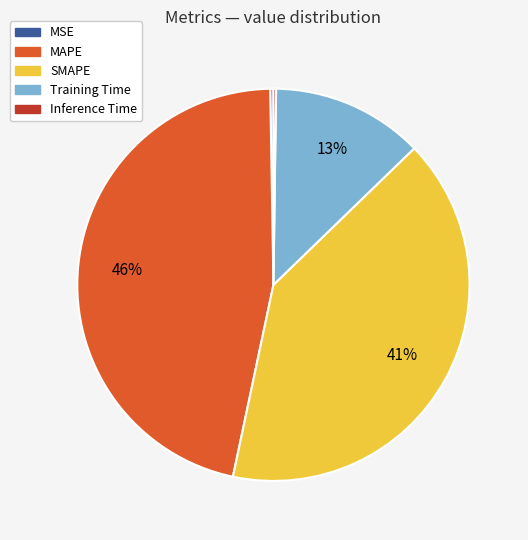

To the nearest percent, what is the difference between the largest and smallest slice percentages?

46%